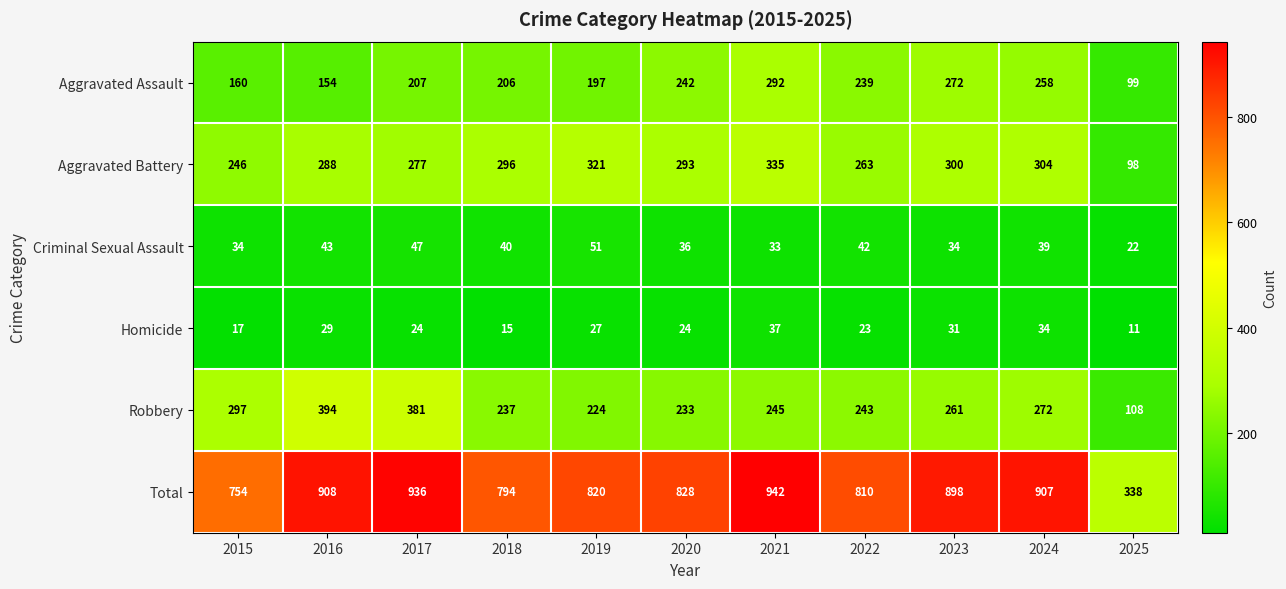

What is the spread (max minus min) of values at 2018?

779